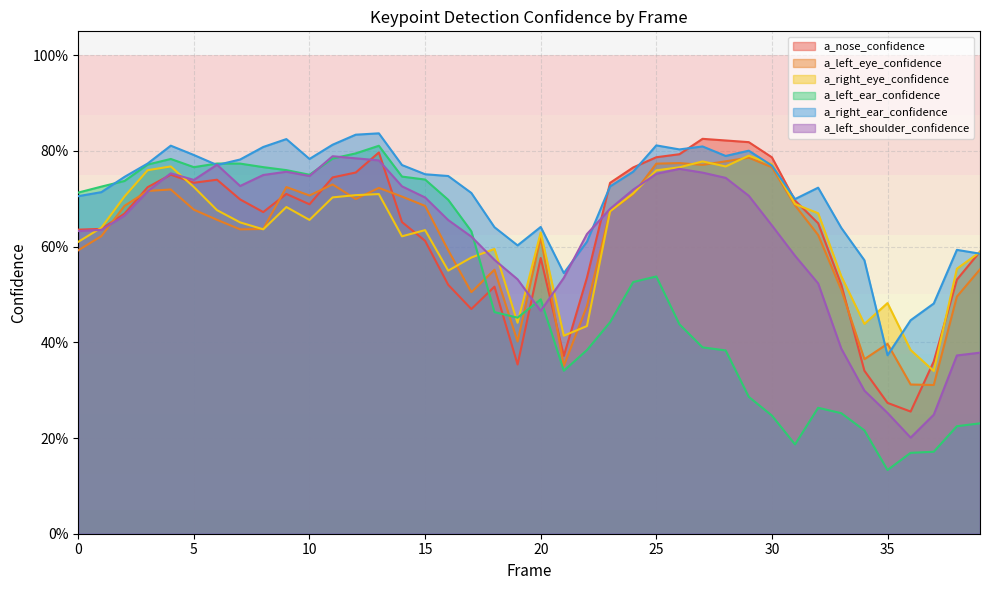

True or false: a_left_eye_confidence has a value of 0.2 at 19.

False